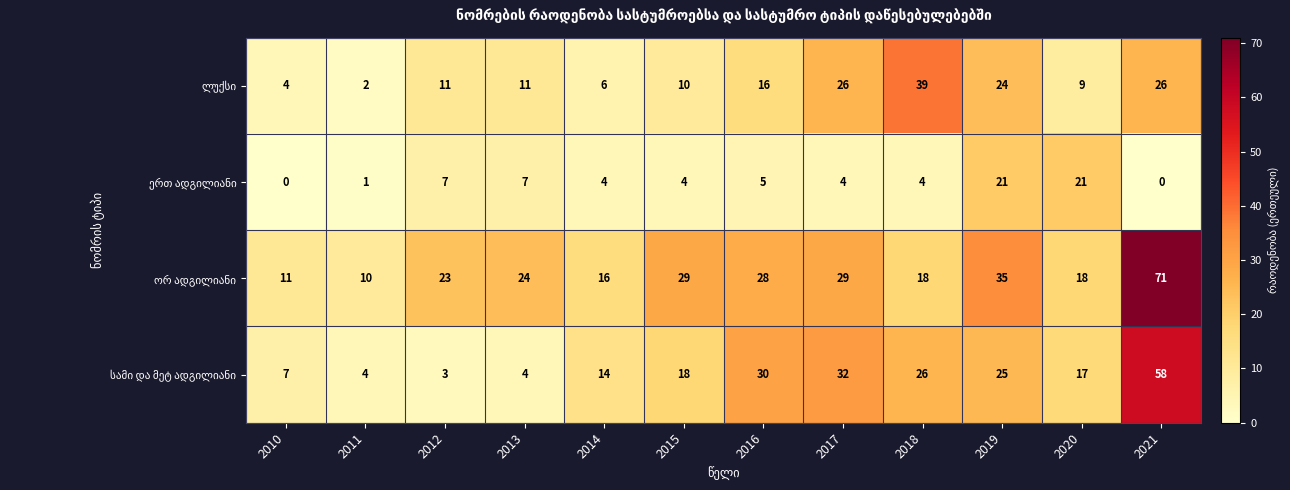

What is the total value across all series at 2019?

105